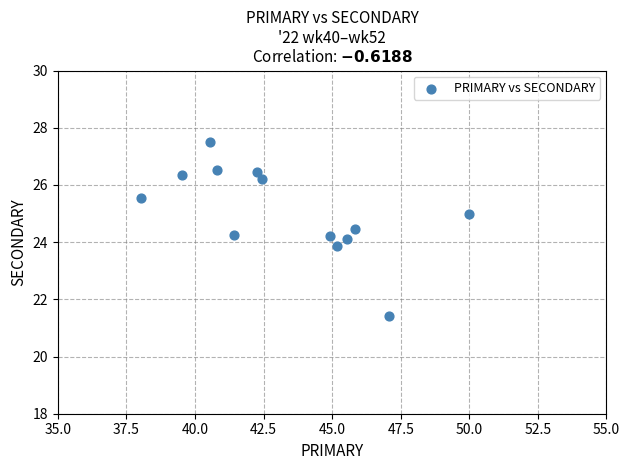

What is the range of X values (max minus min)?

12.0